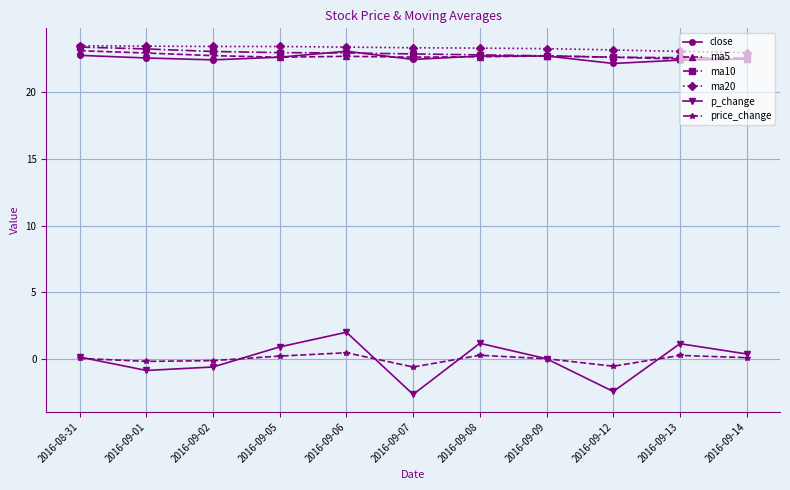

What is the maximum value shown in the chart?

23.5